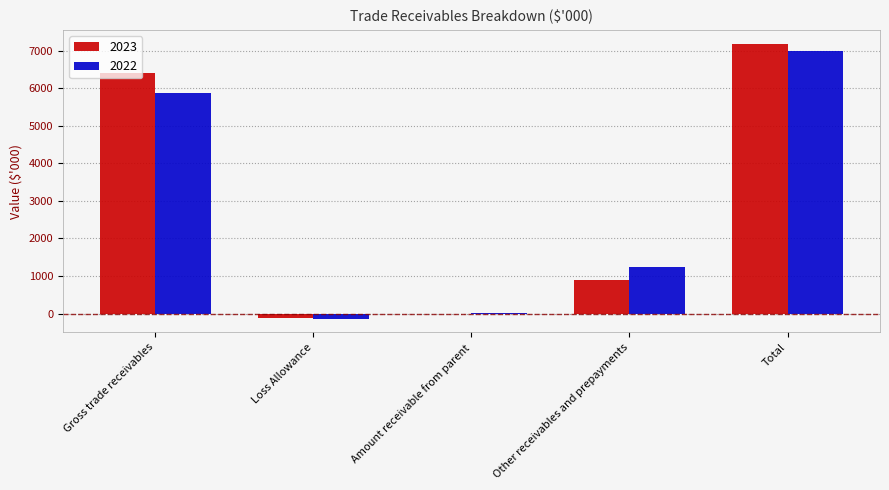

The 2023 series shows 6409 at Gross trade receivables. True or false?

True